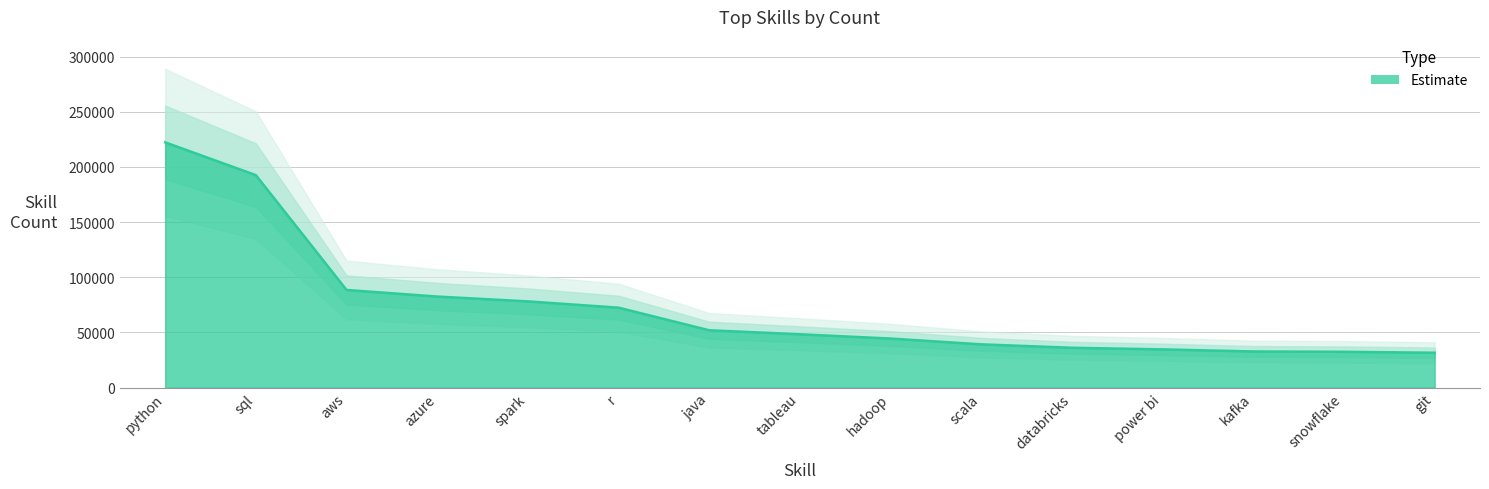

What is the smallest value displayed?

31585